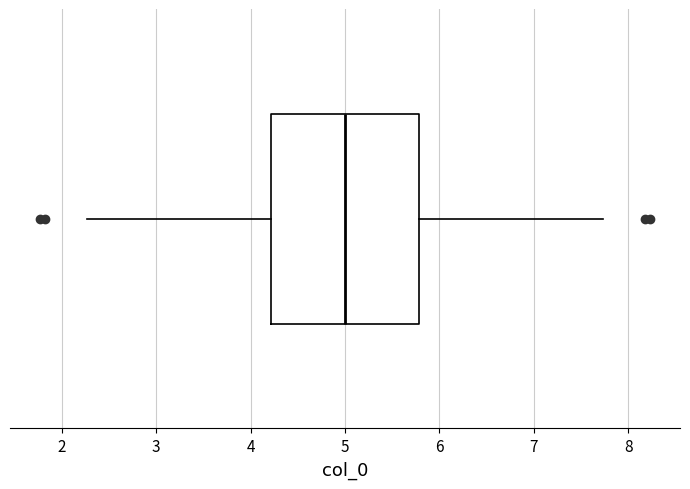

Read this box plot against the x-axis: the position of the median line, the range covered by the box, and the ends of both whiskers. The values are not printed on the chart, so give them approximately, as read against the axis.

median 5.0, box 4.2 to 5.8, whiskers 2.3 to 7.7